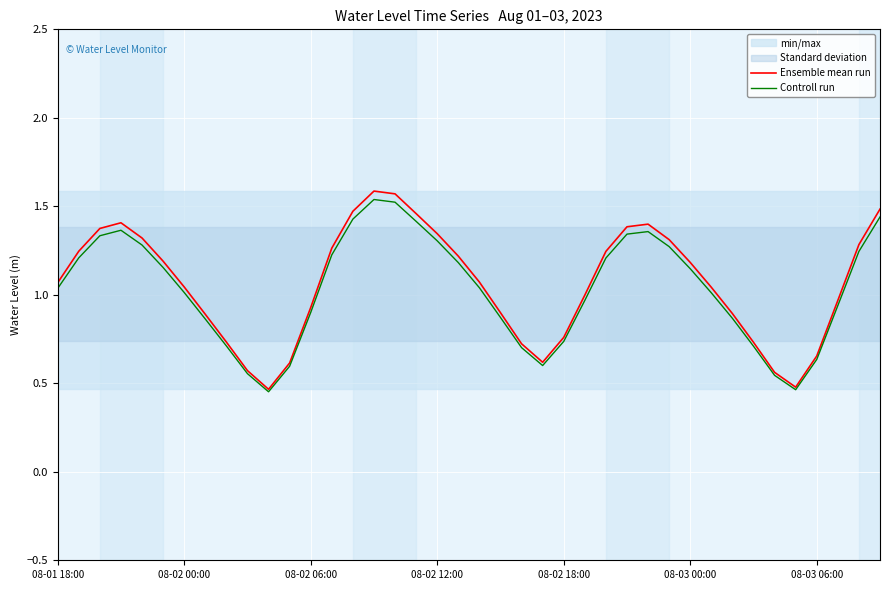

At how many categories does at least one series exceed 1?

23